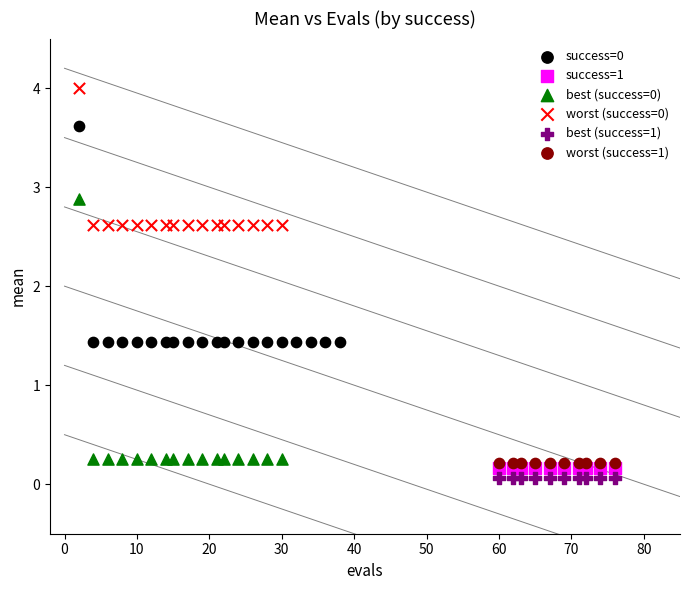

Which series contains the highest Y value?

worst (success=0)